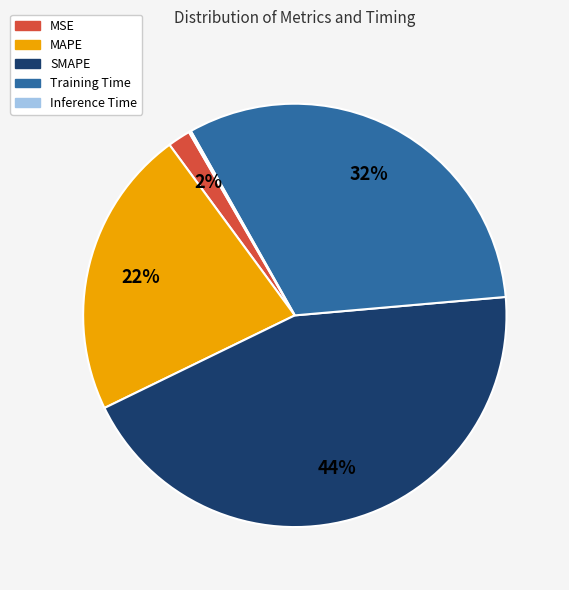

True or false: MAPE accounts for 33% of the total.

False